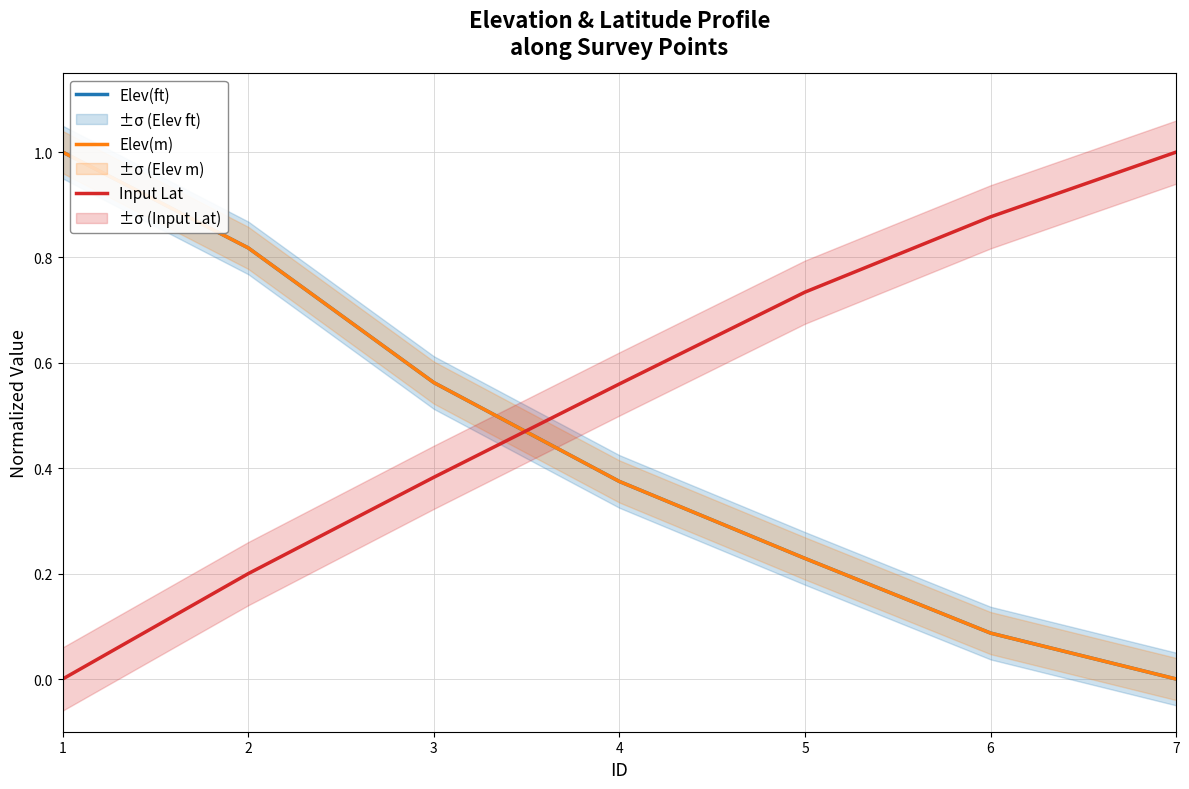

Reading left to right, transcribe all the data shown in this chart.

Elev(ft): 1=1.0	2=0.8	3=0.6	4=0.4	5=0.2	6=0.1	7=0.0
Elev(m): 1=1.0	2=0.8	3=0.6	4=0.4	5=0.2	6=0.1	7=0.0
Input Lat: 1=0.0	2=0.2	3=0.4	4=0.6	5=0.7	6=0.9	7=1.0